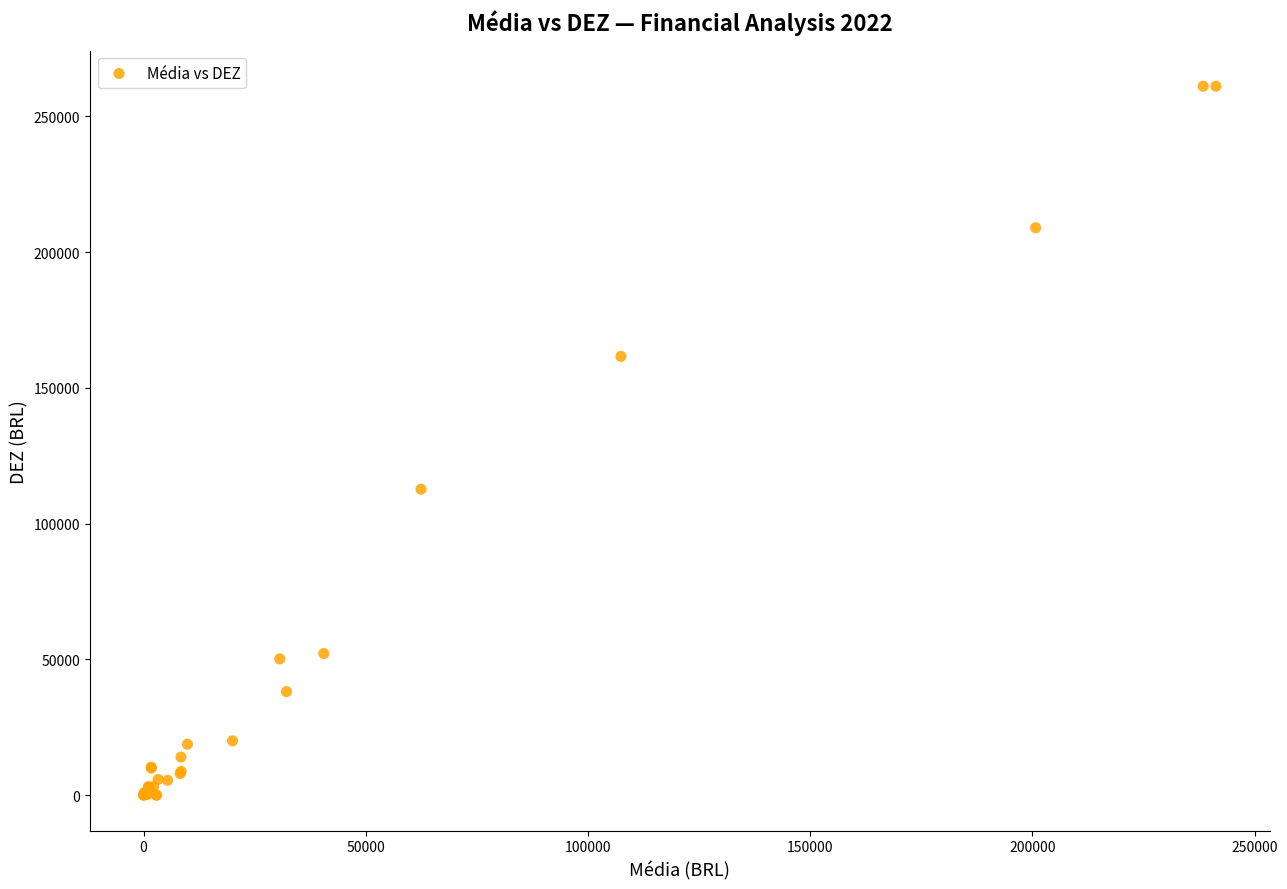

What Y value in the scatter plot is closest to 130561?

112690.9